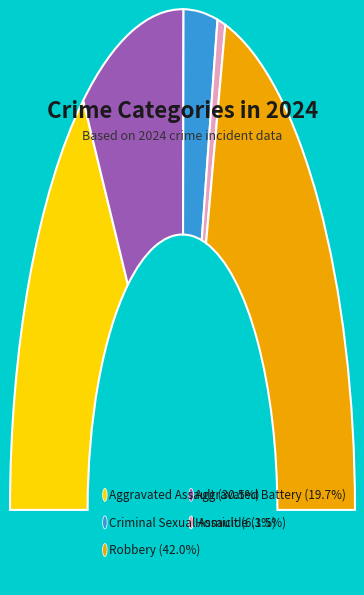

Is there any slice that represents more than half of the pie?

No